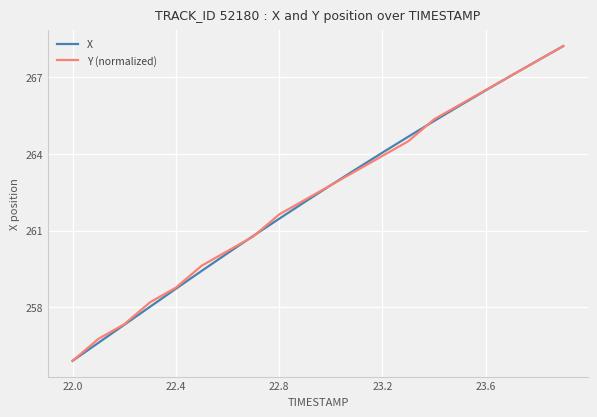

What is the highest value of the X series?

268.2